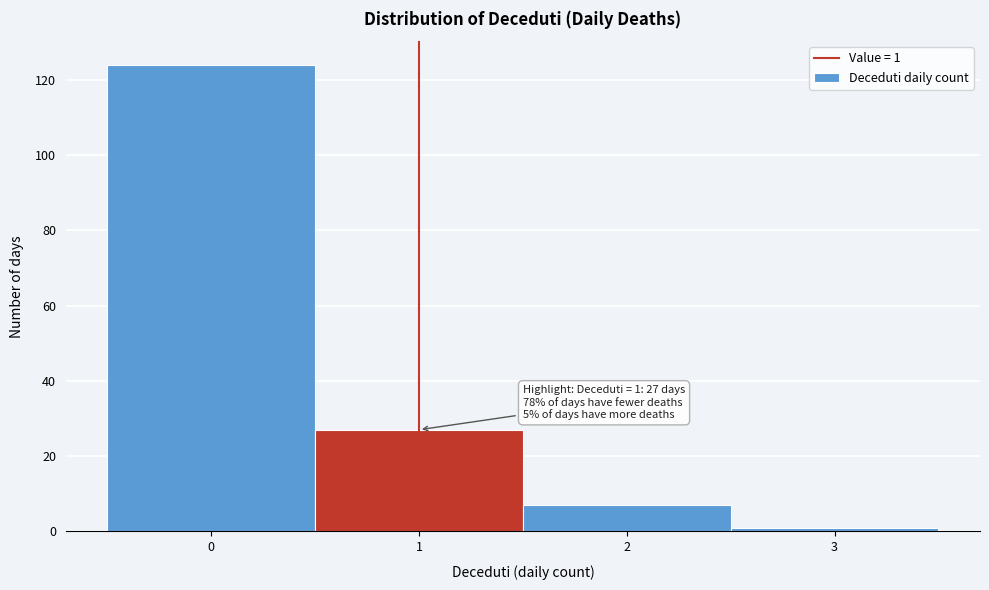

Over which range of the x-axis is the bar tallest?

-0.5 to 0.5